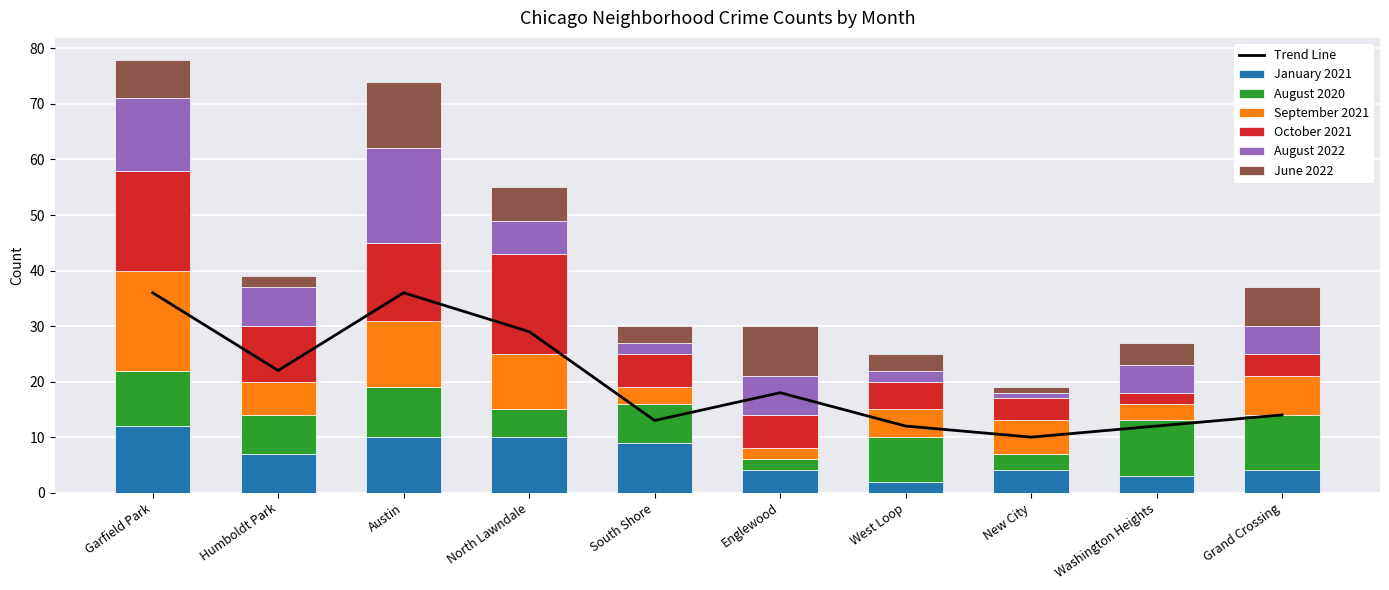

The October 2021 series shows 18 at Garfield Park. True or false?

True